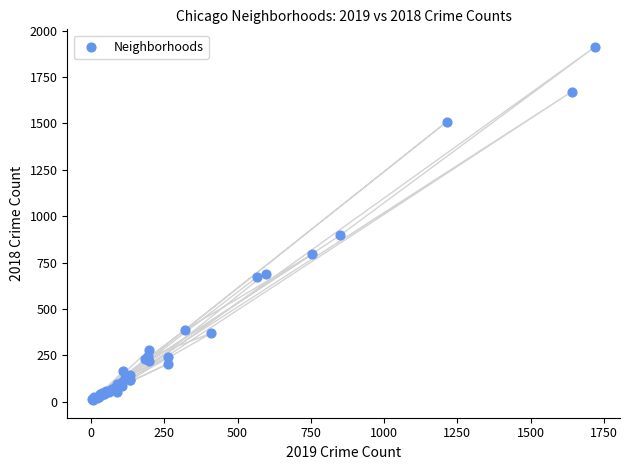

What Y value in the scatter plot is closest to 960?

898